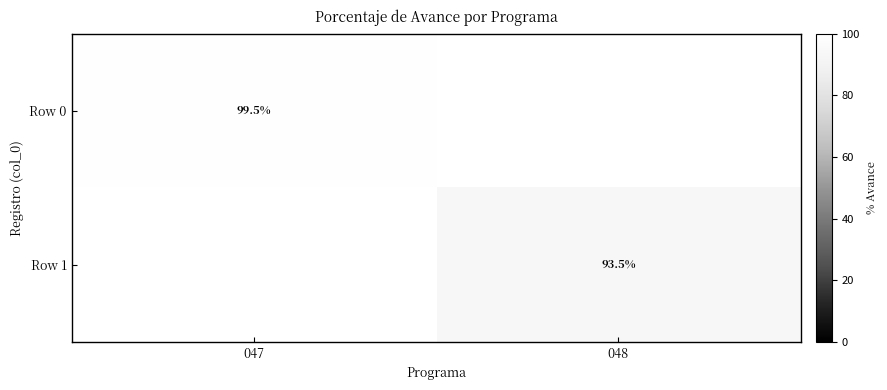

Is it true that Row 0 equals 139.7 at 047?

False